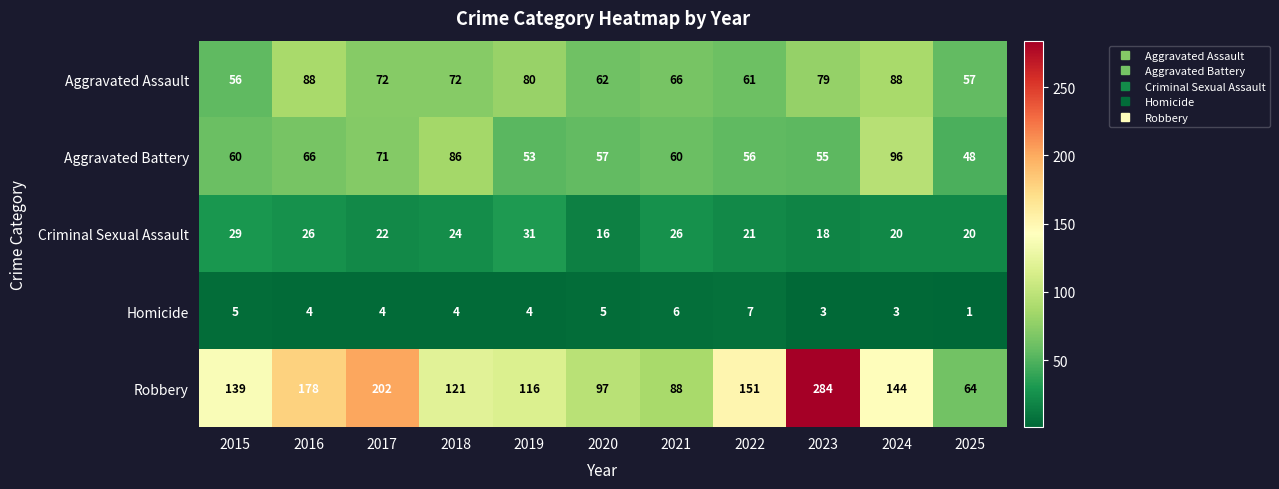

Which series has the largest range (max minus min)?

Robbery